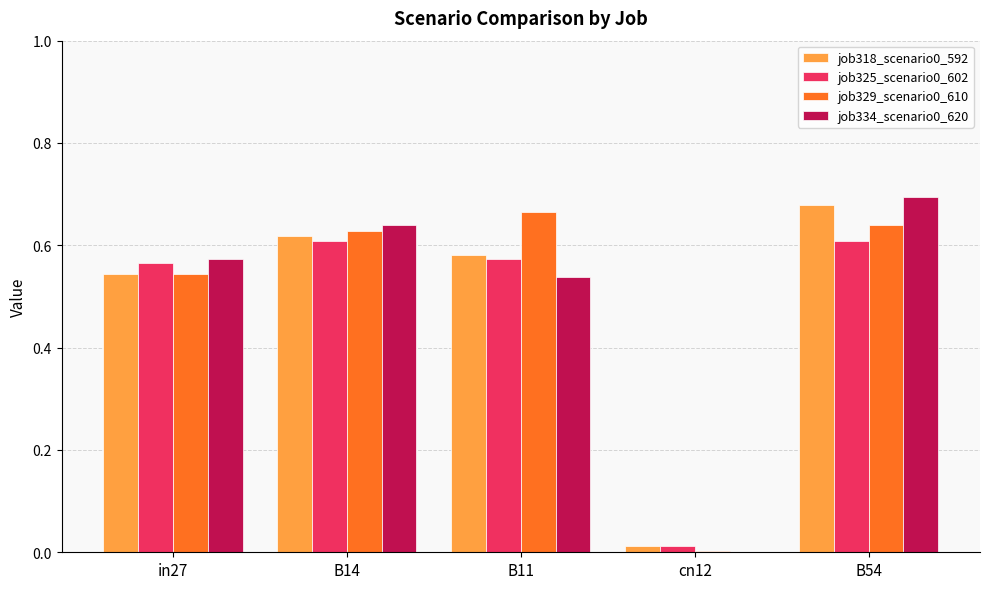

What is the sum of the job334_scenario0_620 values at B54 and B11?

1.2